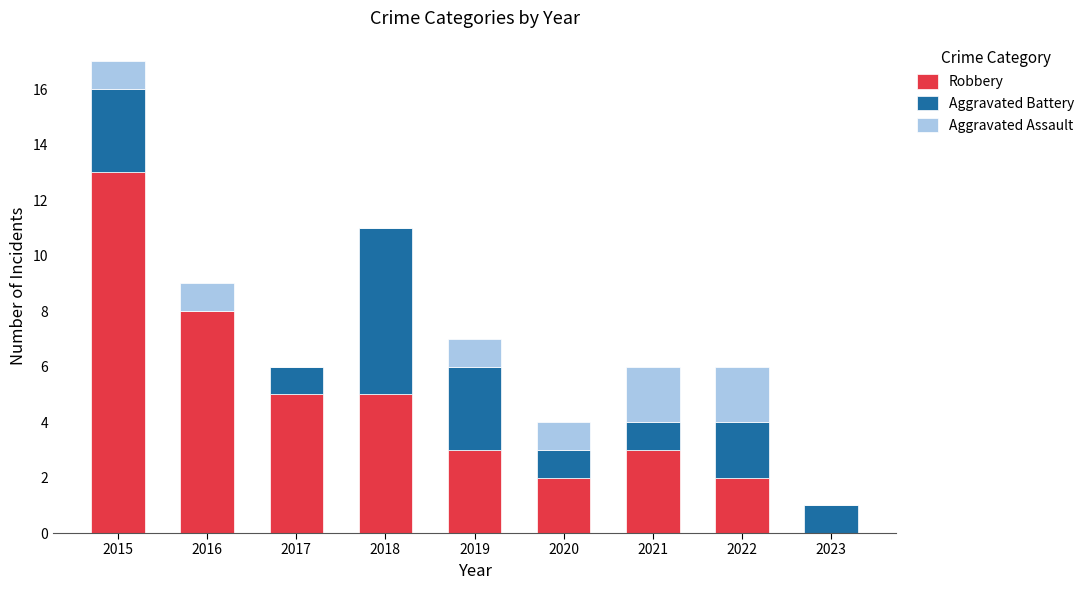

What is the maximum value for Robbery?

13